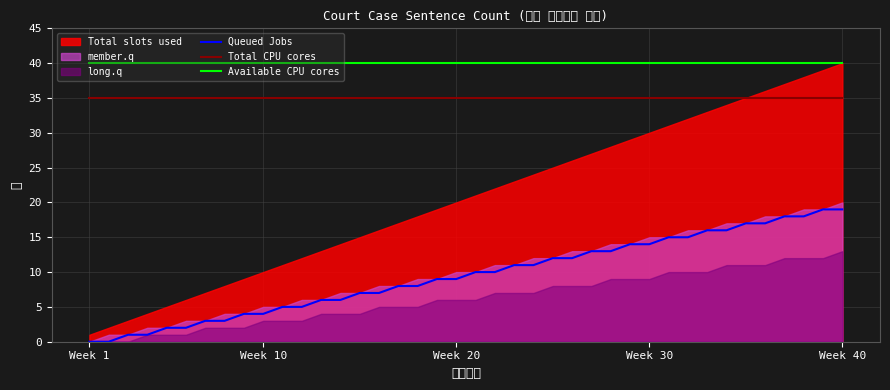

Where is Available CPU cores nearest to the value 40?

Week 1